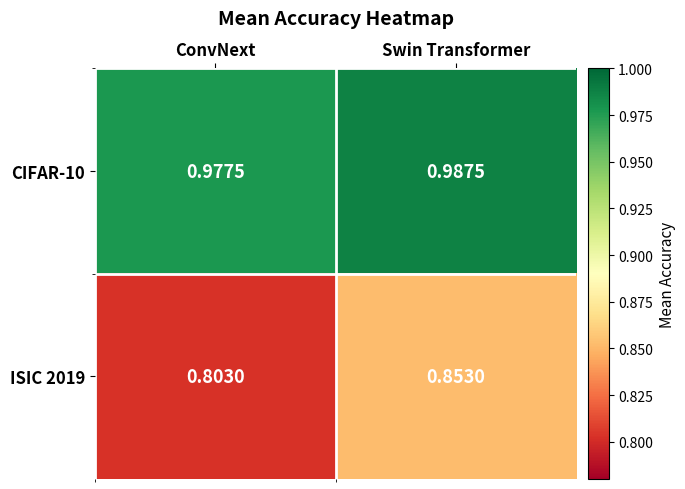

Rank the categories by CIFAR-10 value from highest to lowest.

Swin Transformer, ConvNext